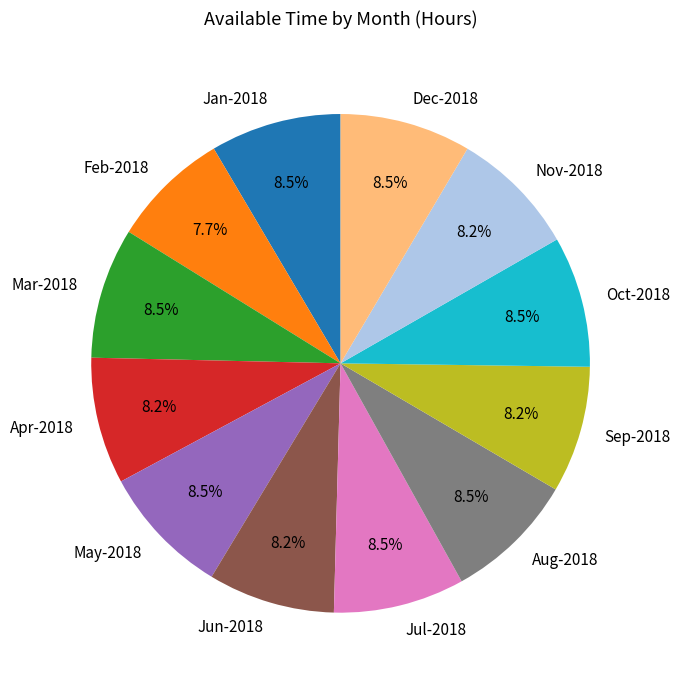

Does Dec-2018 represent more than half of the total?

No